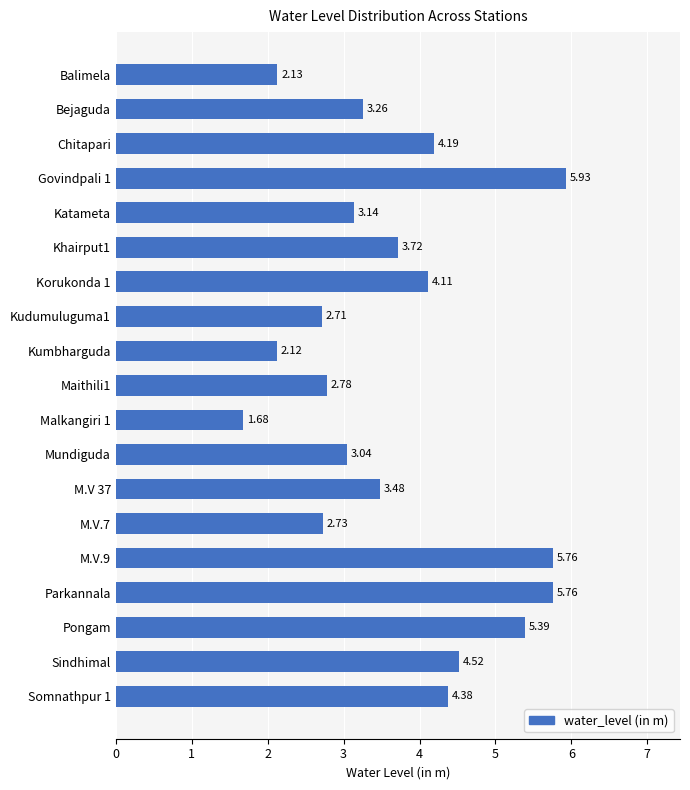

What is the difference between the maximum and second lowest values?

3.8